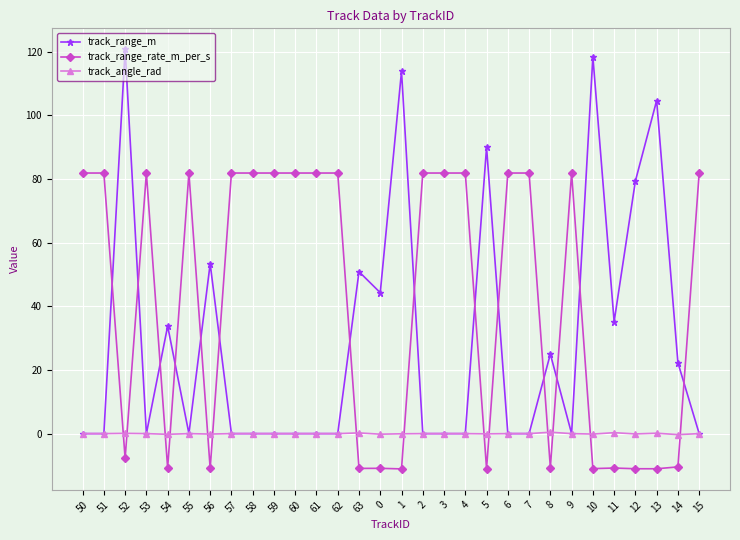

What is the minimum value shown in the chart?

-11.1